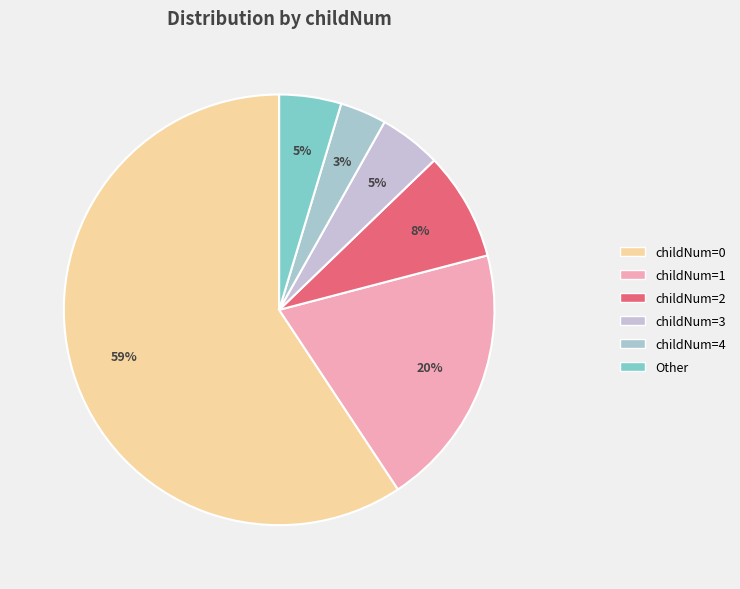

Is there any slice that represents more than half of the pie?

Yes